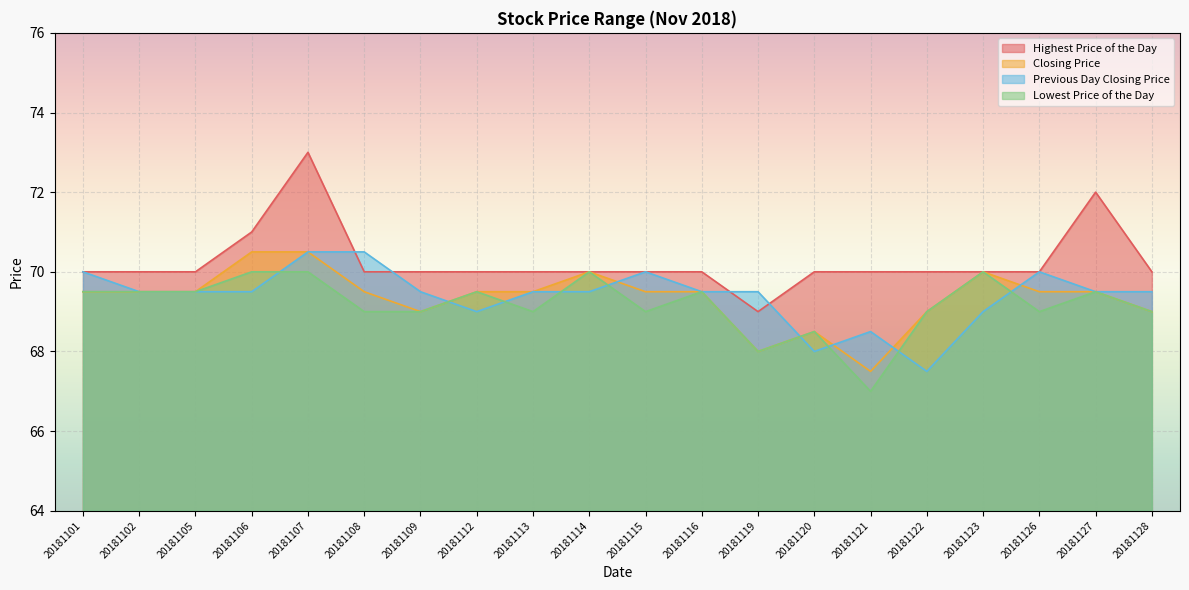

What is the average value of the Highest Price of the Day series?

70.2